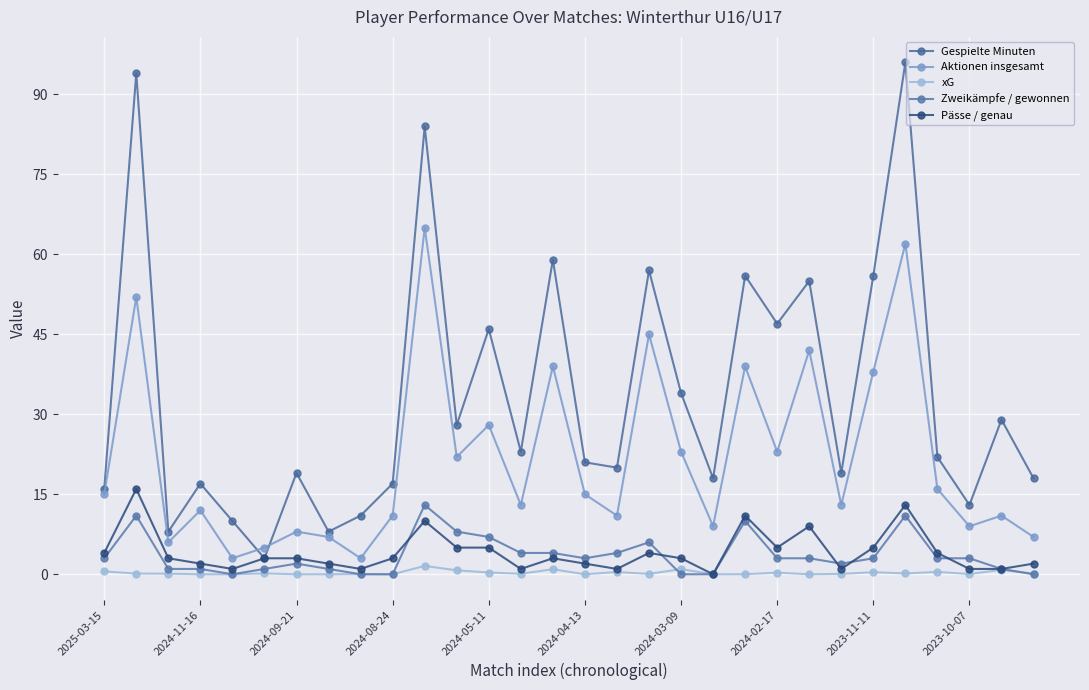

True or false: Aktionen insgesamt and xG intersect in this chart.

False